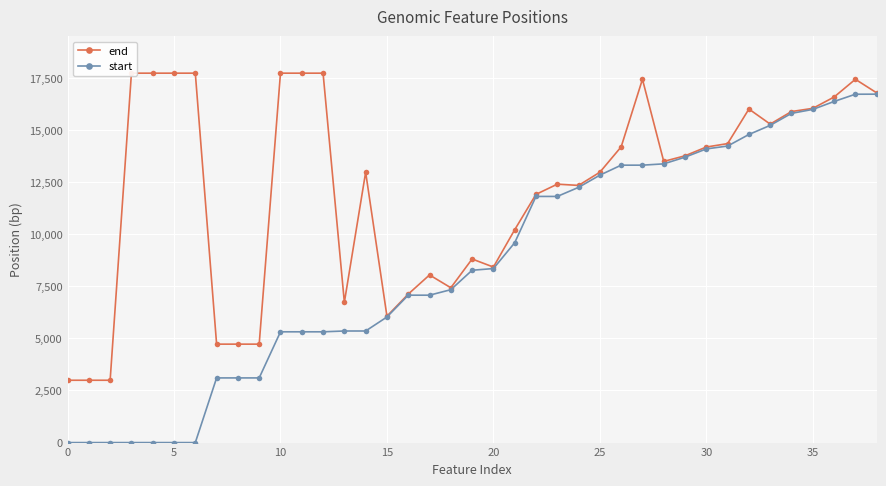

How many lines are shown in the chart?

2